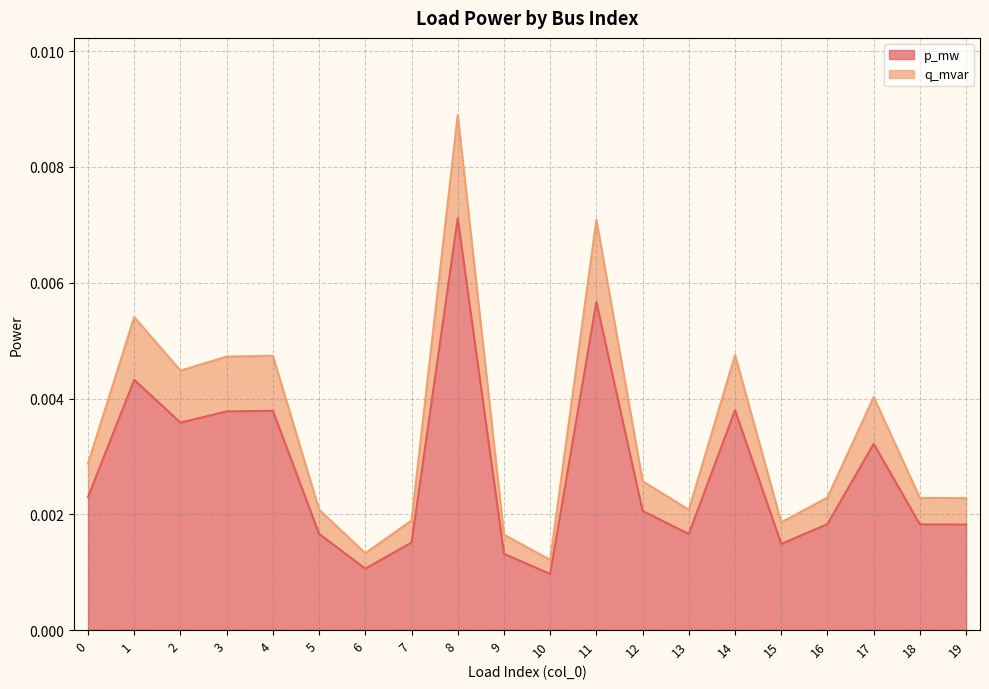

At 12, list the series in order from smallest to largest.

p_mw, q_mvar